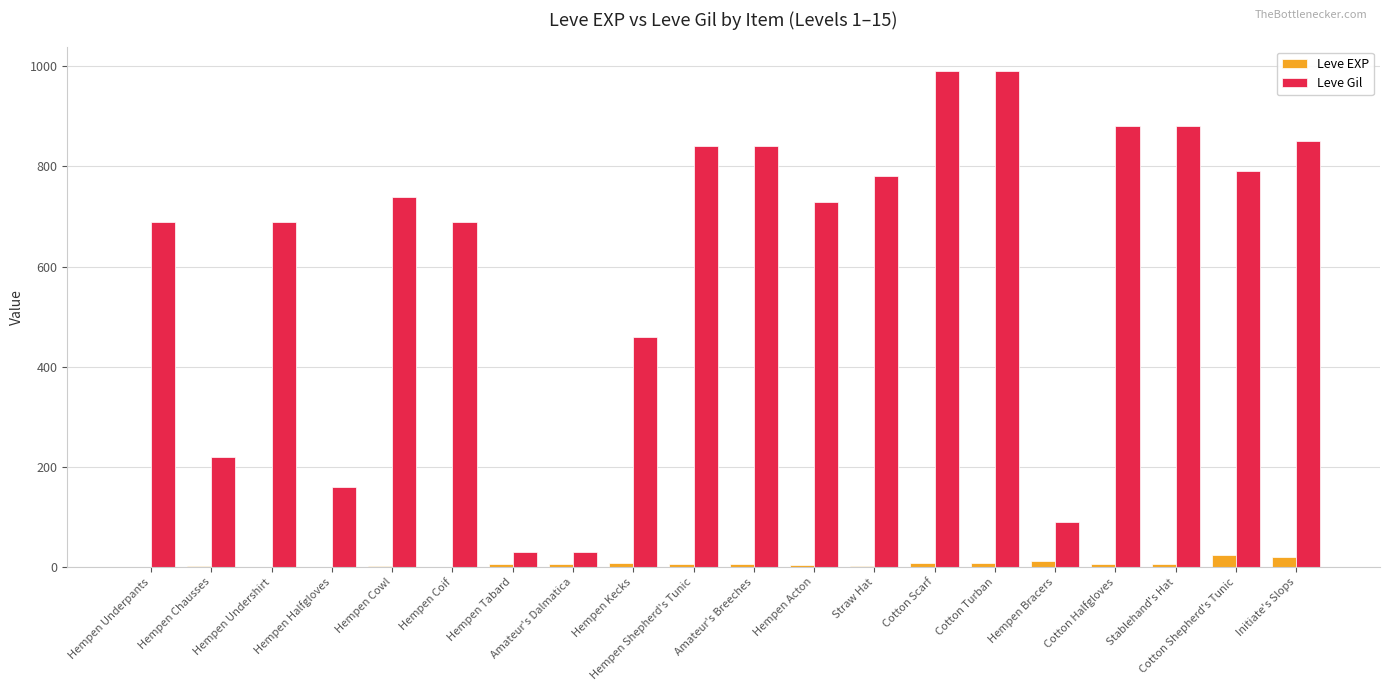

How many distinct data groups are displayed?

2